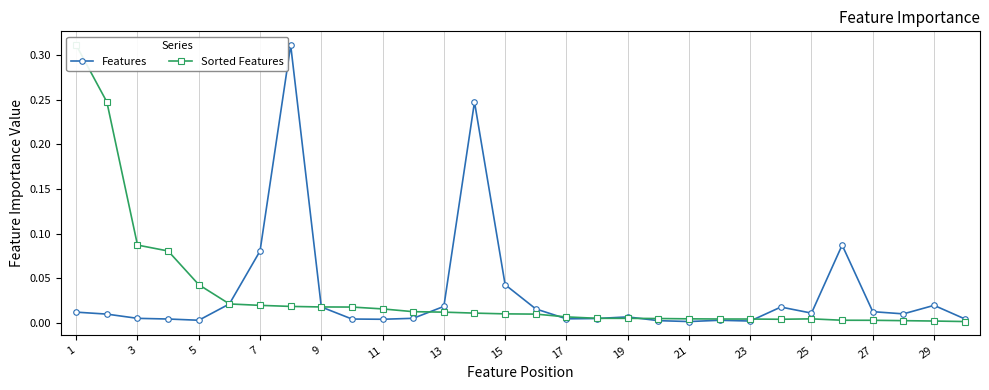

Reading left to right, what are all the values shown in this chart?

Features: 0.0	0.0	0.0	0.0	0.0	0.0	0.1	0.3	0.0	0.0	0.0	0.0	0.0	0.2	0.0	0.0	0.0	0.0	0.0	0.0	0.0	0.0	0.0	0.0	0.0	0.1	0.0	0.0	0.0	0.0
Sorted Features: 0.3	0.2	0.1	0.1	0.0	0.0	0.0	0.0	0.0	0.0	0.0	0.0	0.0	0.0	0.0	0.0	0.0	0.0	0.0	0.0	0.0	0.0	0.0	0.0	0.0	0.0	0.0	0.0	0.0	0.0